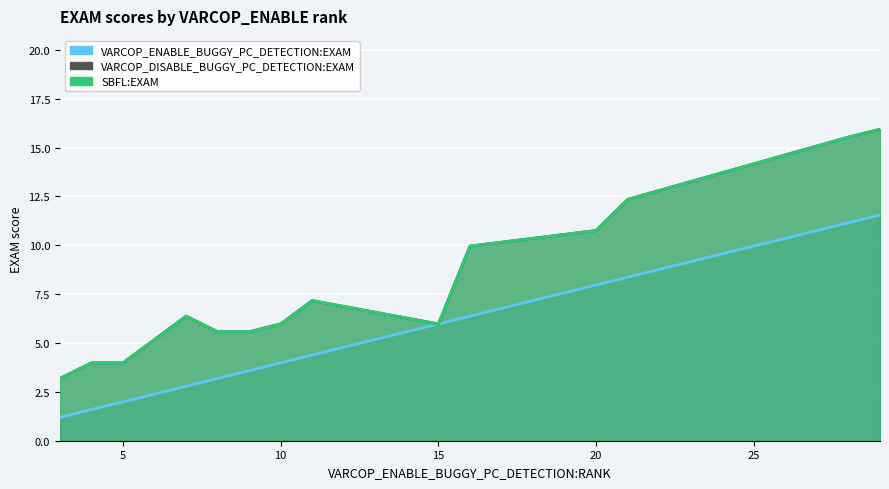

What is the difference between the SBFL:EXAM values at 11 and 3?

4.0